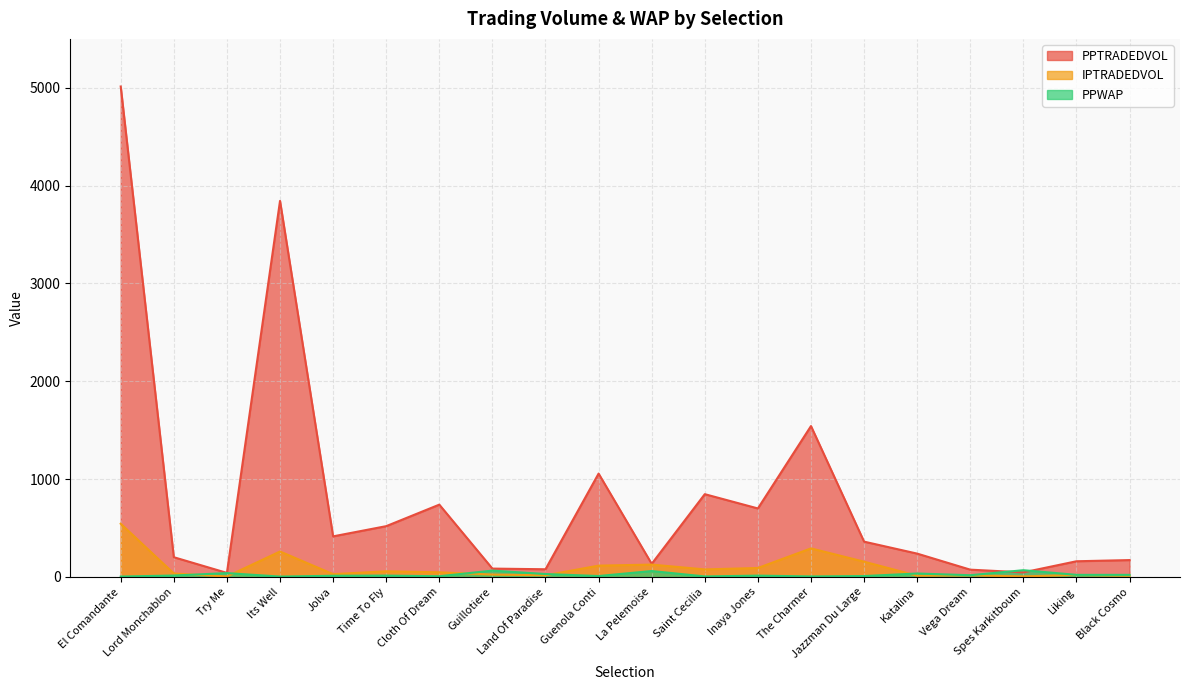

Between The Charmer and Jazzman Du Large, which series saw the biggest shift?

PPTRADEDVOL